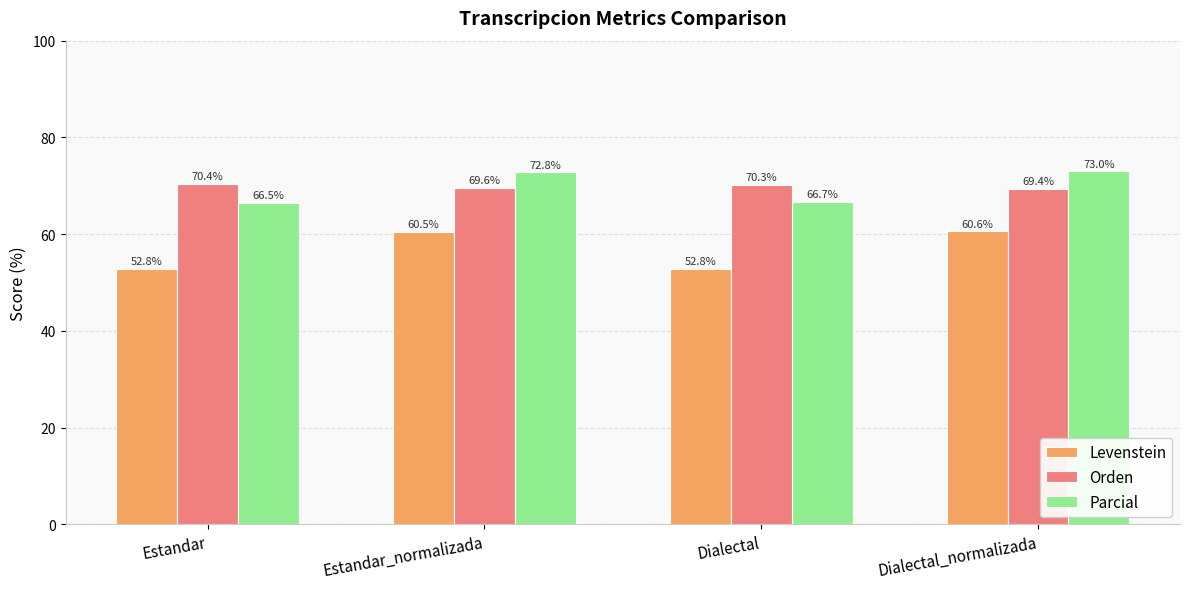

What is the greatest value displayed?

73.0